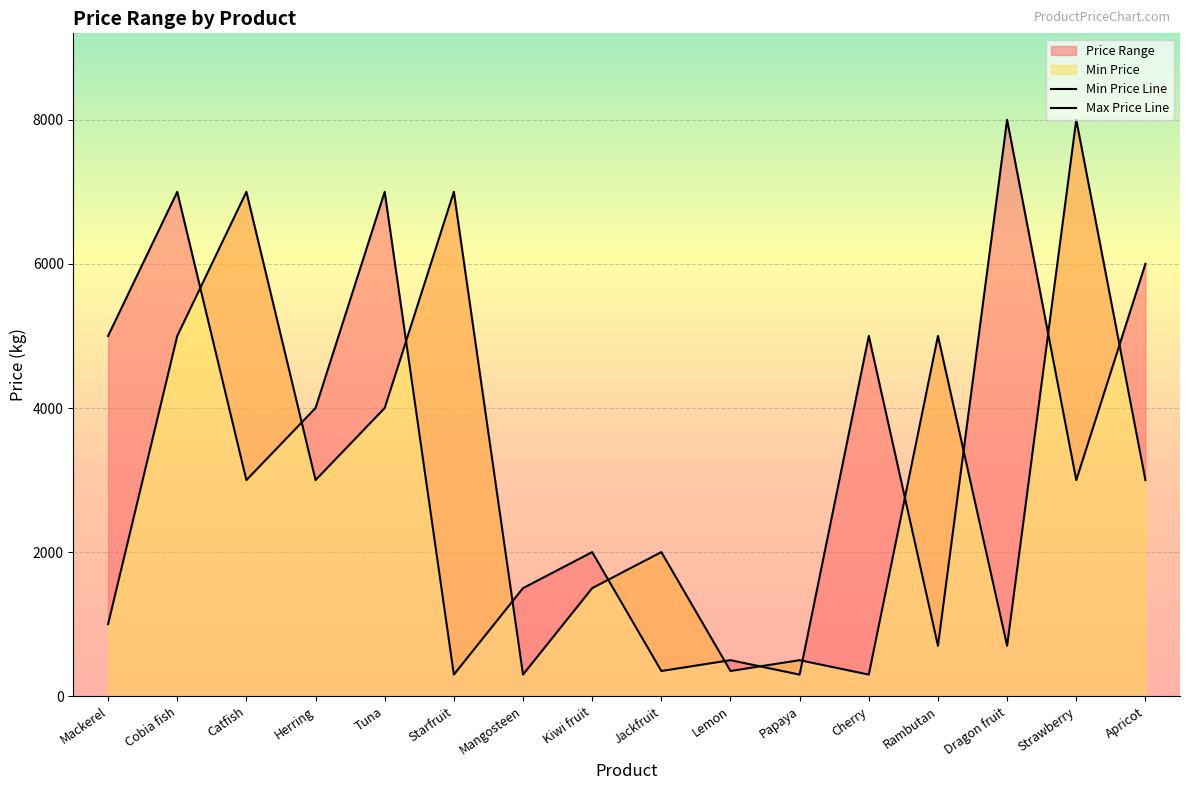

True or false: Min Price Line and Max Price Line cross at least once.

True